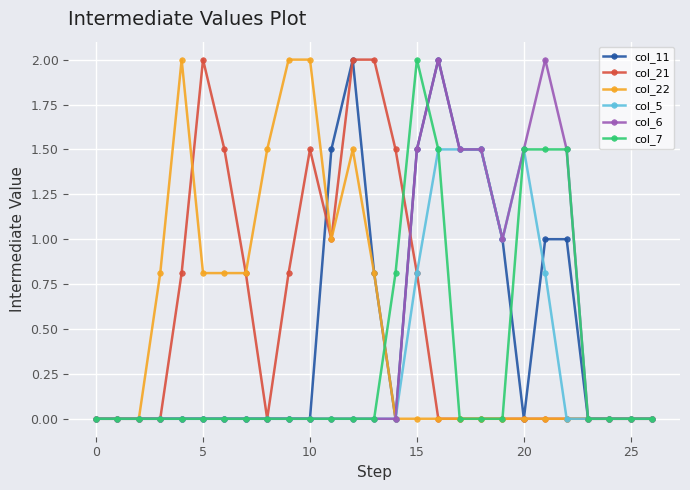

What is the maximum value shown in the chart?

2.0